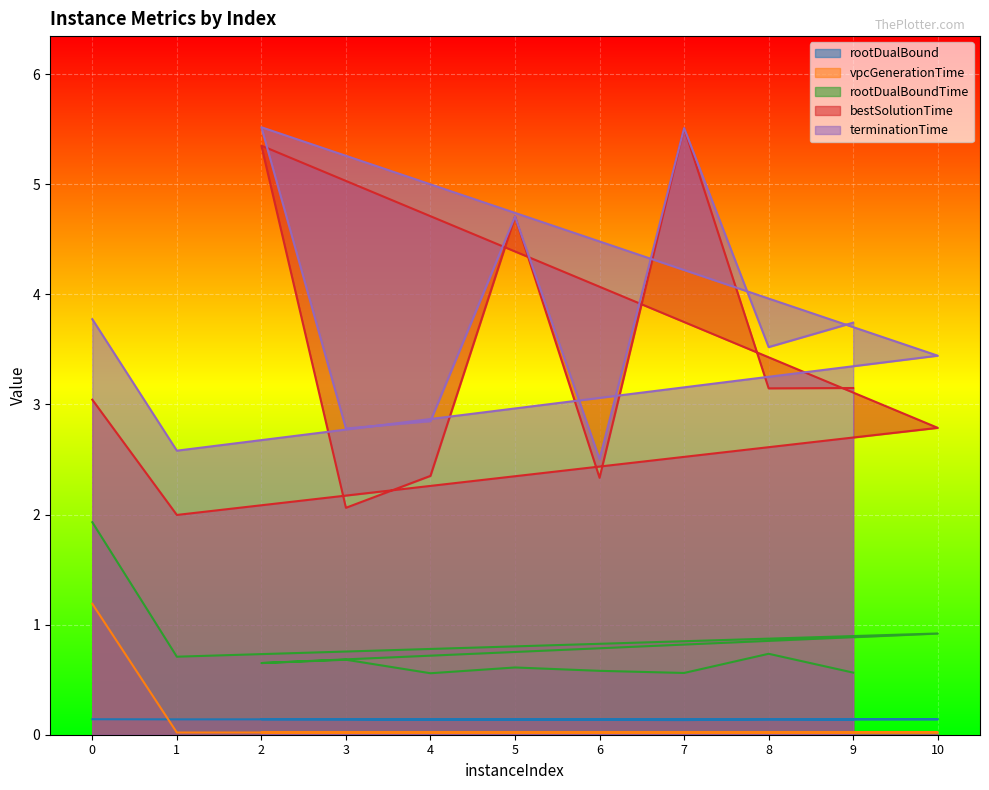

At 7, list the series in order from largest to smallest.

terminationTime, bestSolutionTime, rootDualBoundTime, rootDualBound, vpcGenerationTime